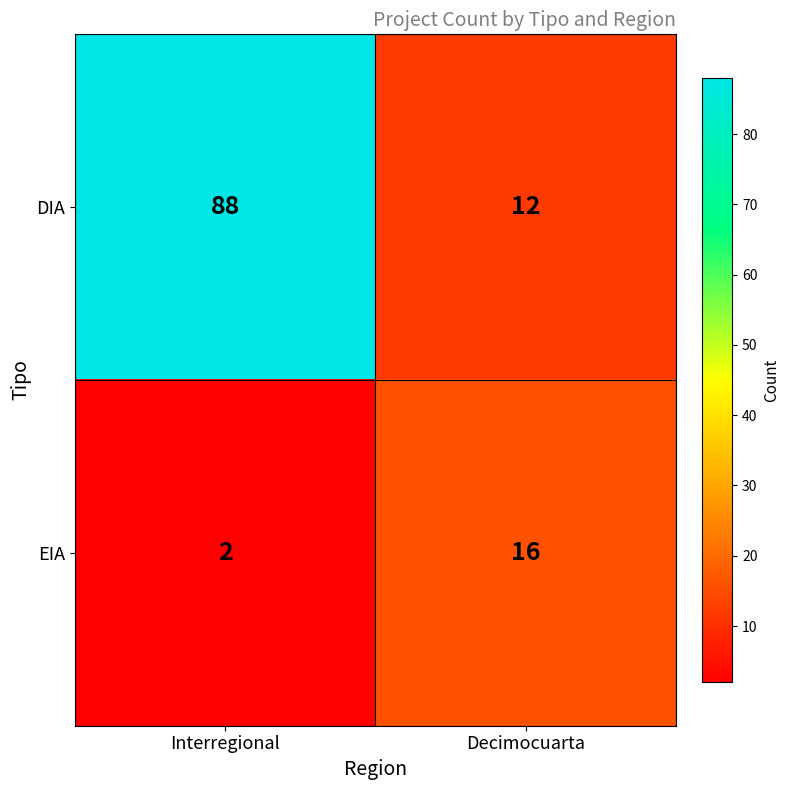

At which category does the chart reach its peak across all series?

Interregional